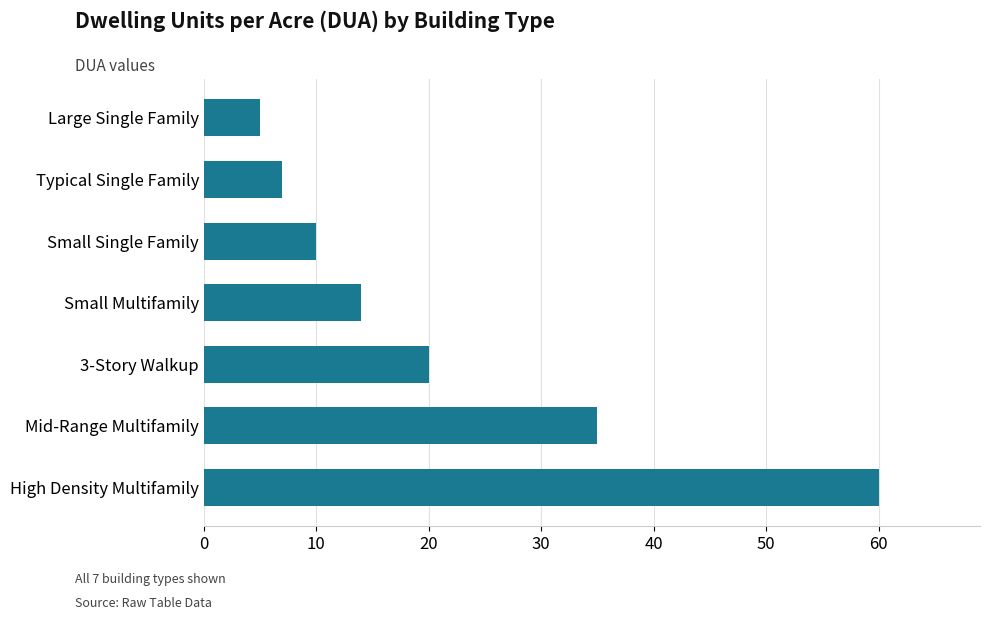

How many bars are there in total?

7